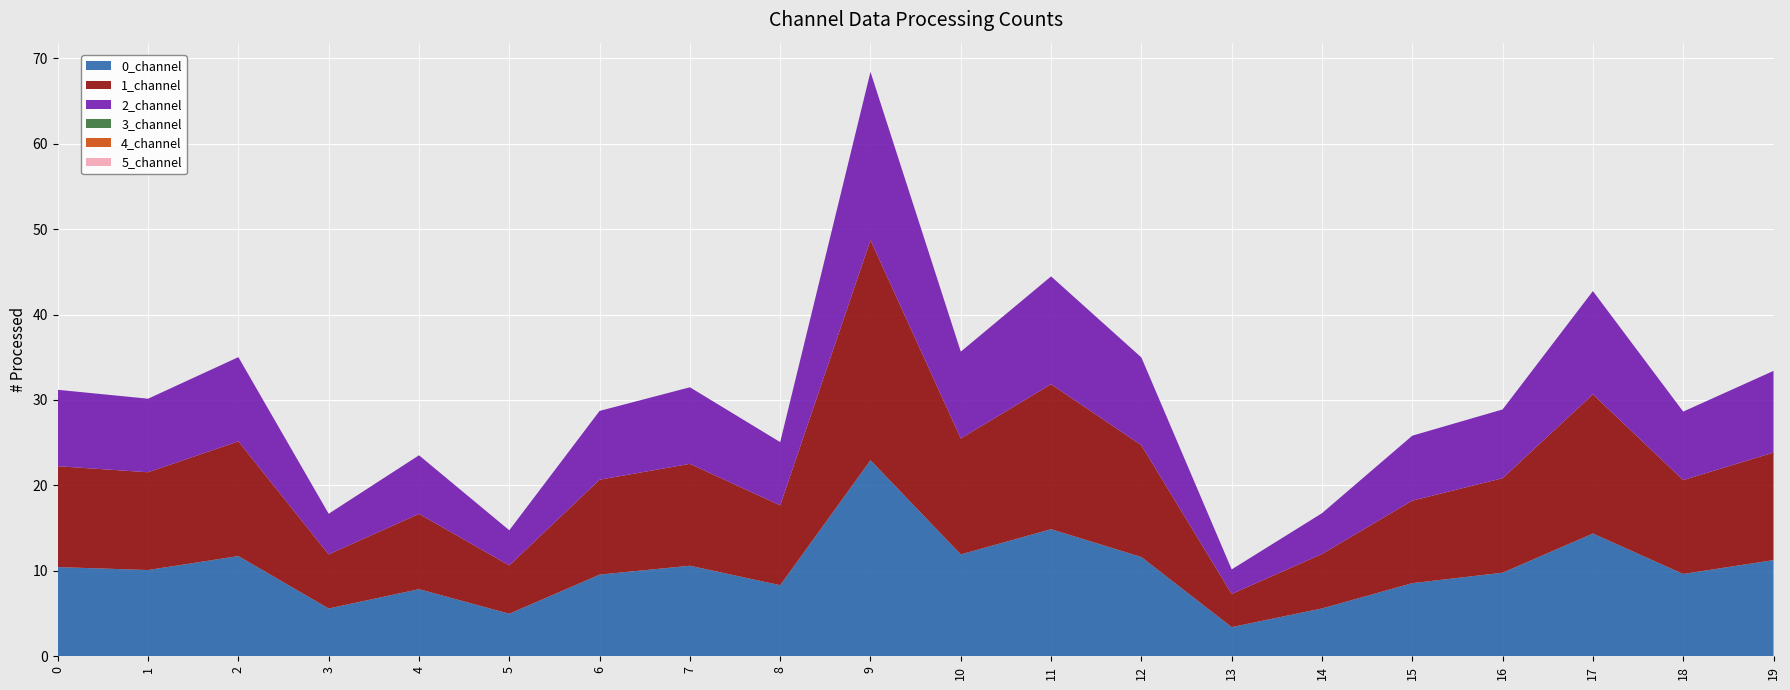

Reading left to right, extract all data points from this chart.

0_channel: 0=10.4	1=10.1	2=11.7	3=5.6	4=7.9	5=5.0	6=9.6	7=10.6	8=8.3	9=22.9	10=11.9	11=14.9	12=11.6	13=3.4	14=5.6	15=8.6	16=9.8	17=14.4	18=9.6	19=11.3
1_channel: 0=11.8	1=11.4	2=13.4	3=6.3	4=8.8	5=5.7	6=11.1	7=11.9	8=9.3	9=25.8	10=13.6	11=17.0	12=13.1	13=3.9	14=6.4	15=9.7	16=11.1	17=16.3	18=11.0	19=12.6
2_channel: 0=8.9	1=8.6	2=9.9	3=4.8	4=6.9	5=4.1	6=8.1	7=9.0	8=7.4	9=19.7	10=10.2	11=12.6	12=10.3	13=2.9	14=4.8	15=7.6	16=8.1	17=12.1	18=8.0	19=9.6
3_channel: 0=0.0	1=0.0	2=0.0	3=0.0	4=0.0	5=0.0	6=0.0	7=0.0	8=0.0	9=0.0	10=0.0	11=0.0	12=0.0	13=0.0	14=0.0	15=0.0	16=0.0	17=0.0	18=0.0	19=0.0
4_channel: 0=0.0	1=0.0	2=0.0	3=0.0	4=0.0	5=0.0	6=0.0	7=0.0	8=0.0	9=0.0	10=0.0	11=0.0	12=0.0	13=0.0	14=0.0	15=0.0	16=0.0	17=0.0	18=0.0	19=0.0
5_channel: 0=0.0	1=0.0	2=0.0	3=0.0	4=0.0	5=0.0	6=0.0	7=0.0	8=0.0	9=0.0	10=0.0	11=0.0	12=0.0	13=0.0	14=0.0	15=0.0	16=0.0	17=0.0	18=0.0	19=0.0